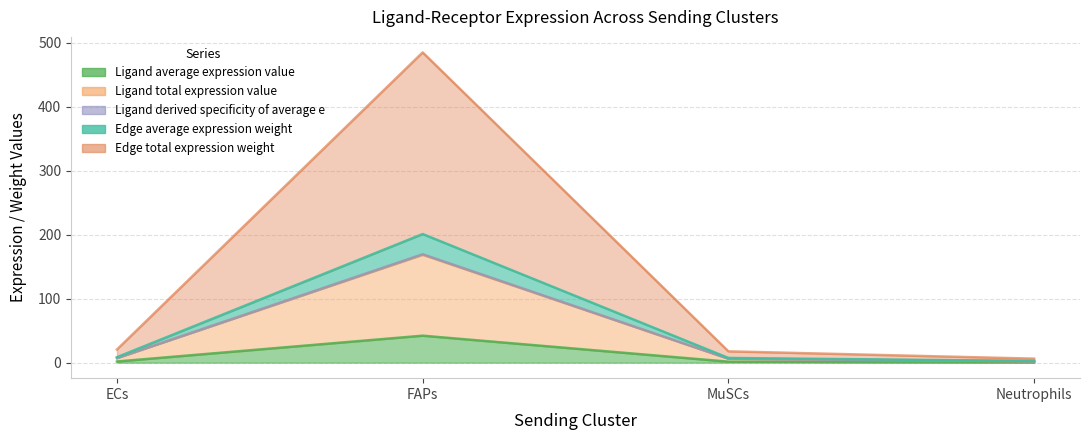

What is the spread (max minus min) of values at MuSCs?

16.1